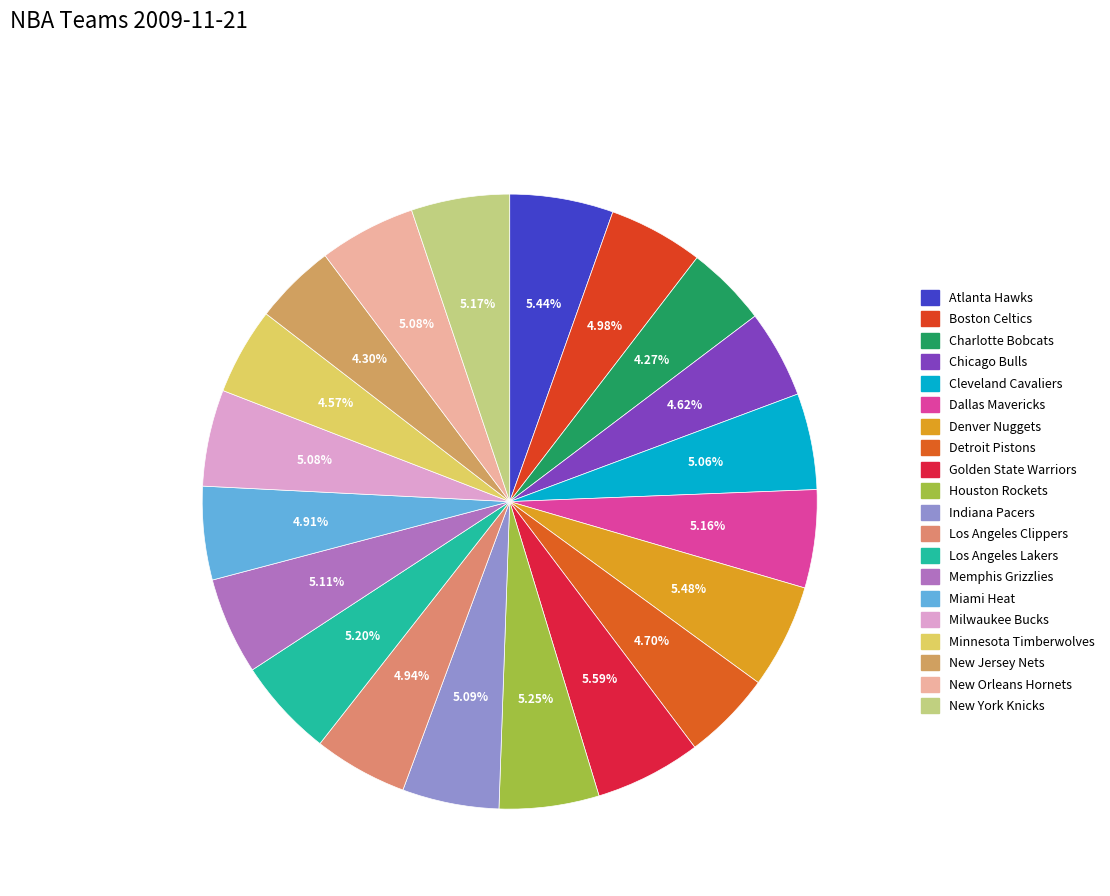

Which category has the biggest portion of the pie?

Golden State Warriors